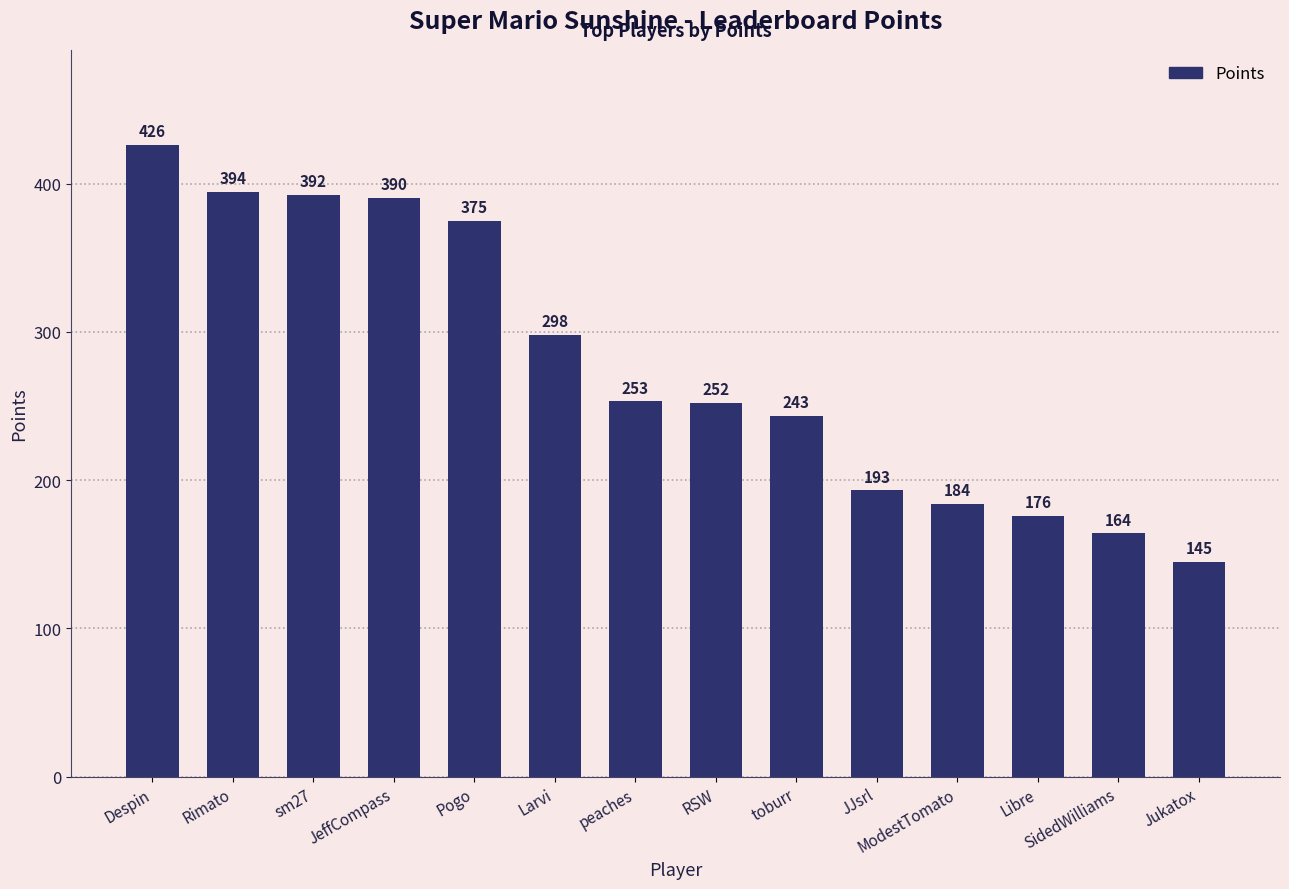

Is it true that the value at toburr is 243?

True